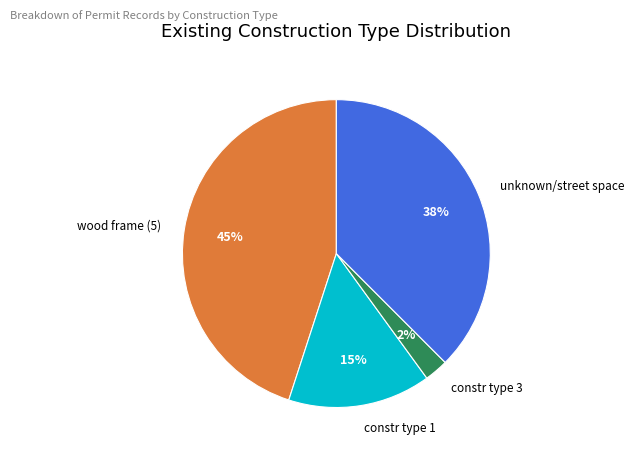

True or false: unknown/street space accounts for 38% of the total.

True